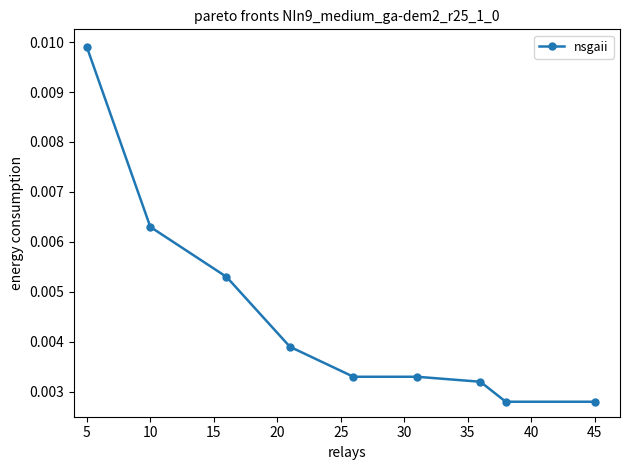

Count the values in the range 0 to 1.

9